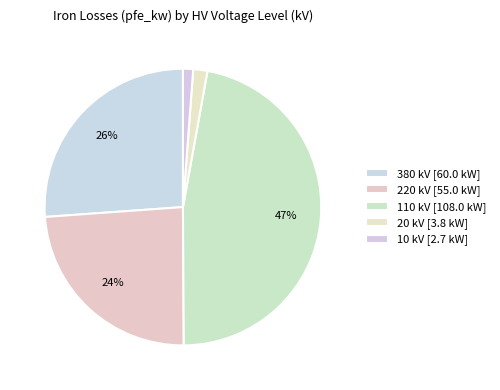

How many segments does this pie chart have?

5